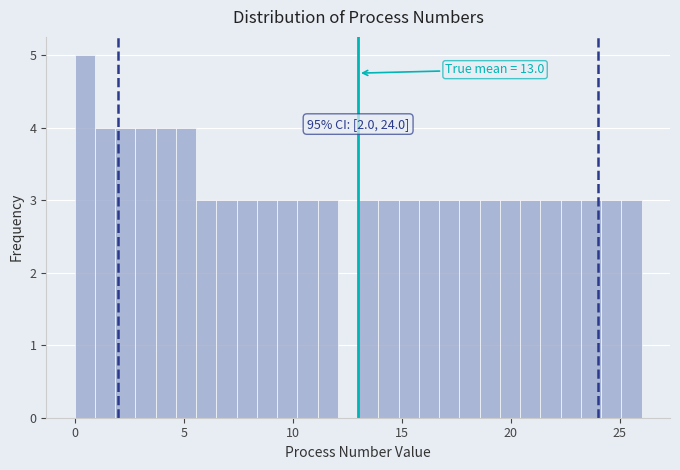

Read against the x-axis, roughly where is the centre of the tallest bar?

0.5